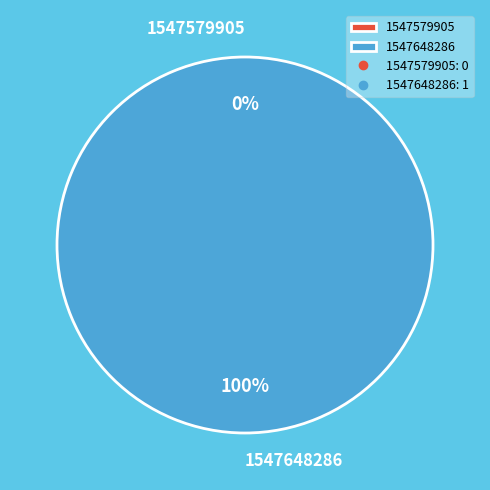

Does any single category account for the majority?

Yes